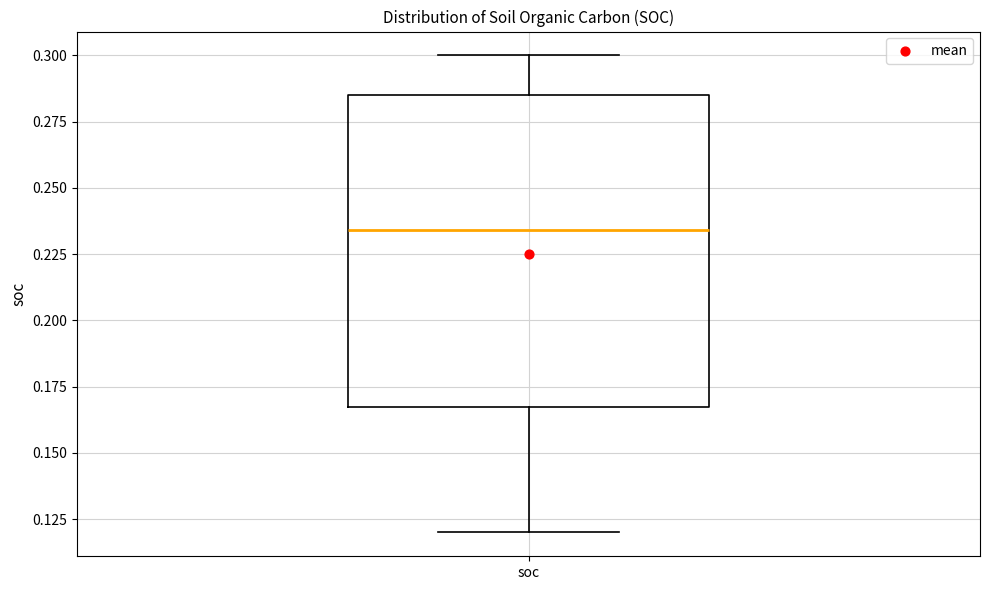

Where does the median line of the box for soc sit on the y-axis? The values are not printed on the chart, so give them approximately, as read against the axis.

0.235